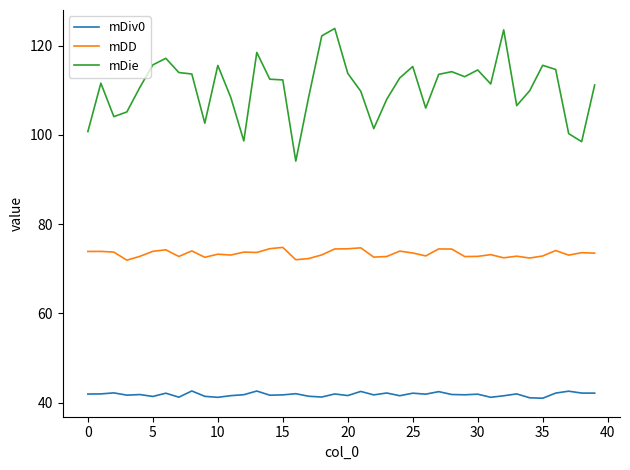

True or false: mDD and mDiv0 cross at least once.

False